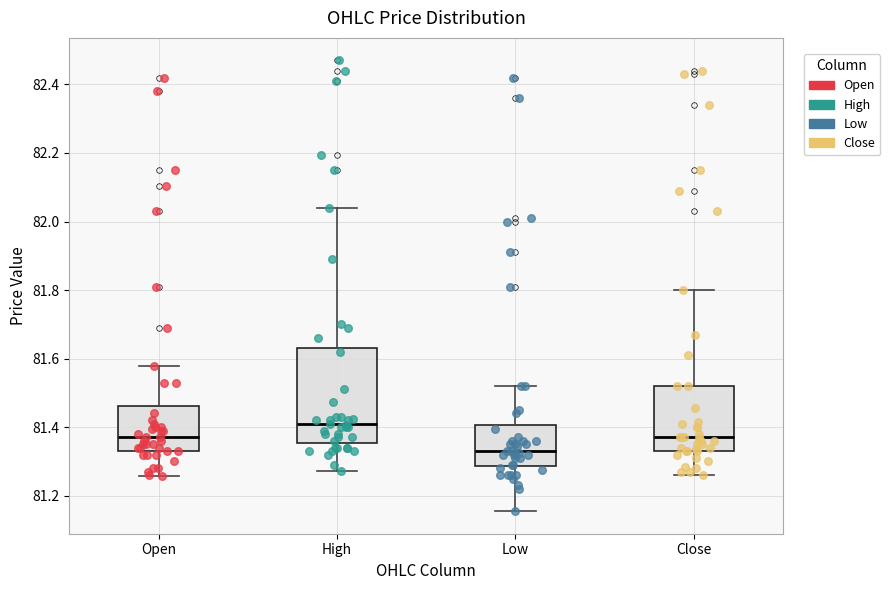

Where does the upper whisker of the box for Low end on the y-axis? The values are not printed on the chart, so give them approximately, as read against the axis.

81.52